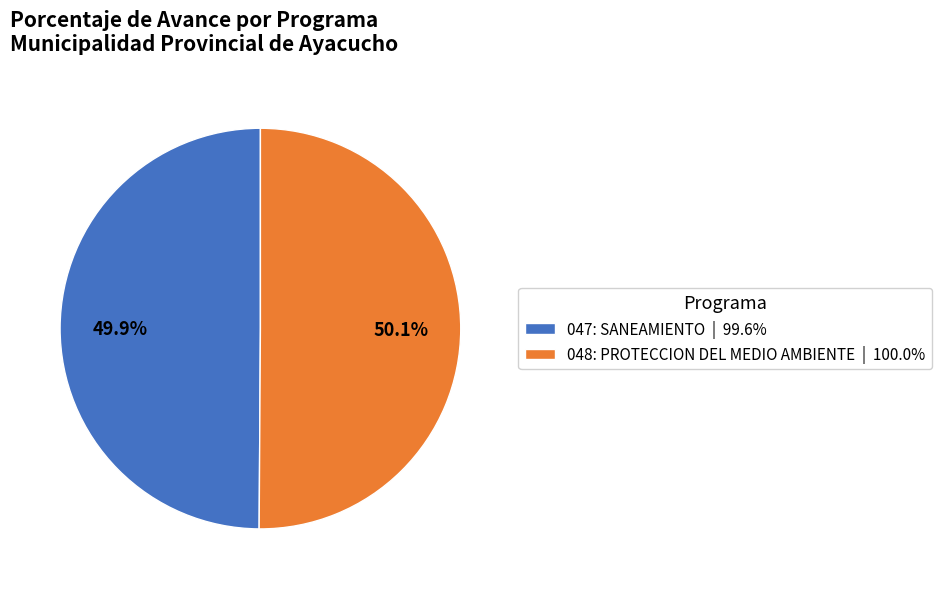

Is there a majority slice in this chart?

Yes